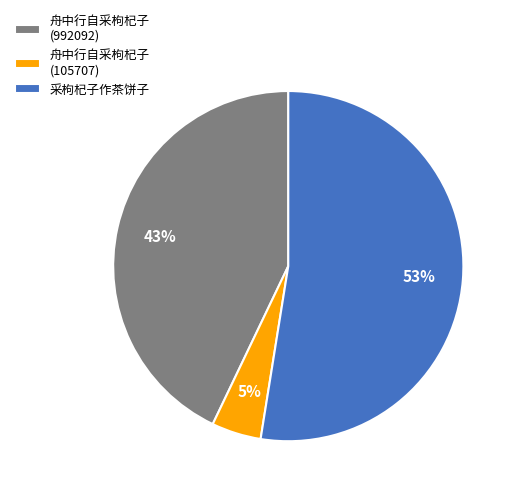

To the nearest percent, what percentage of the pie is 舟中行自采枸杞子 (992092)?

43%